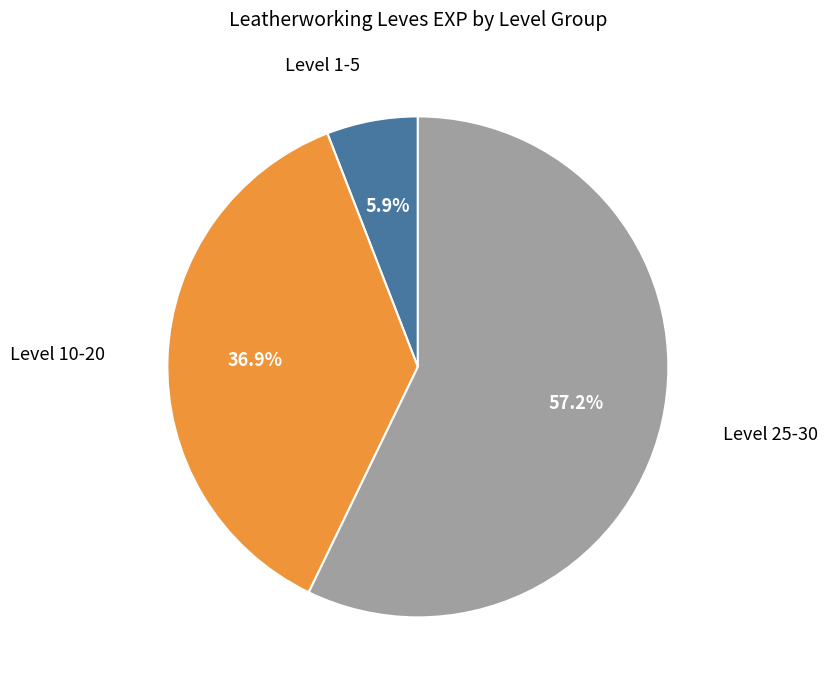

Does any single category account for the majority?

Yes